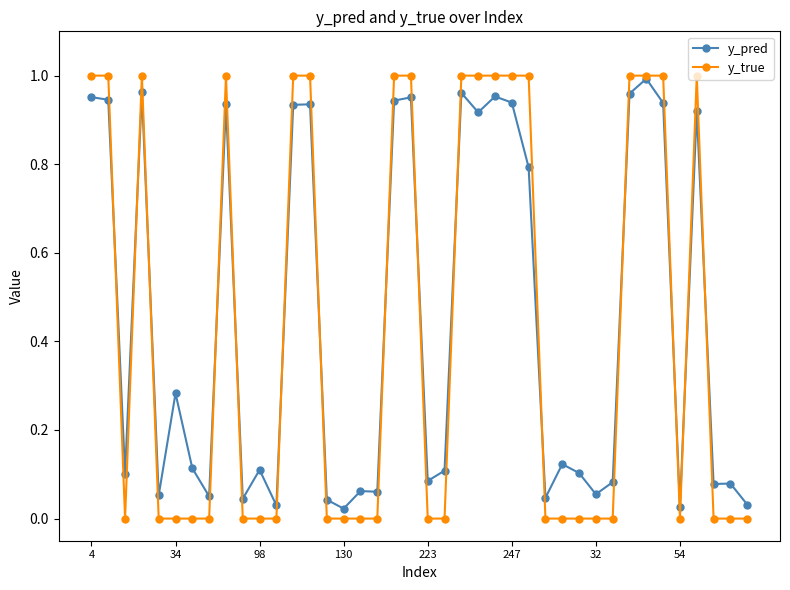

Which series has the widest spread of values?

y_true